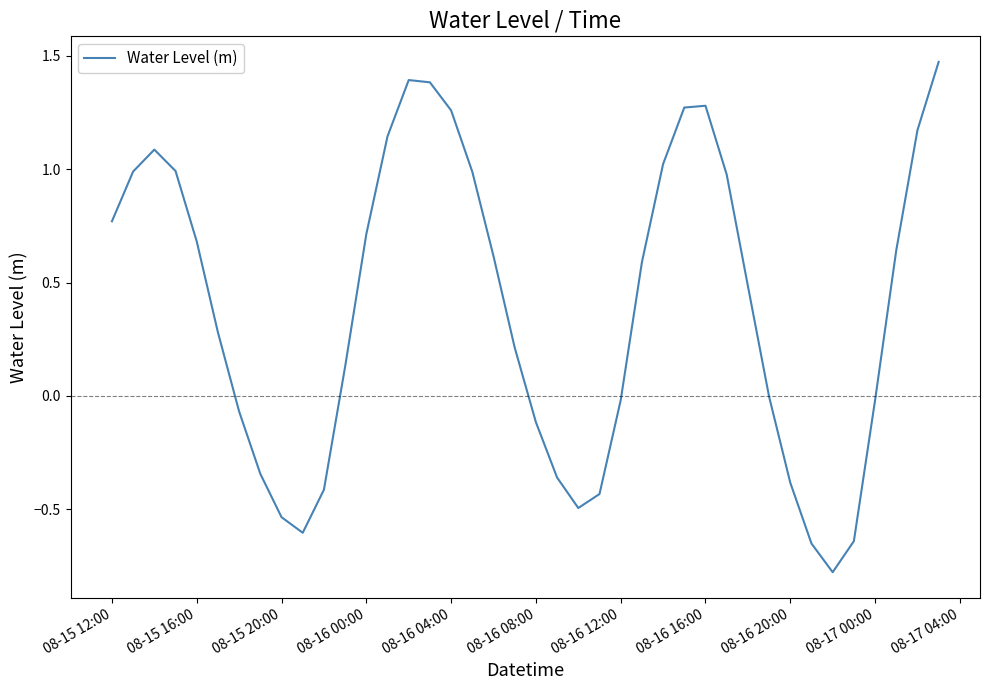

What is the difference between the maximum and minimum values?

2.3